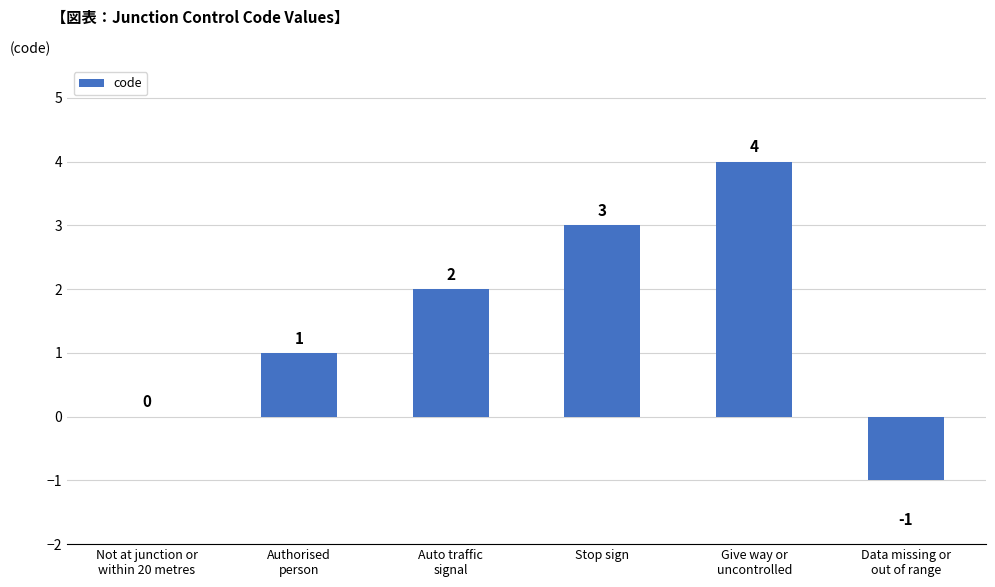

Which has a higher value, Not at junction or
within 20 metres or Auto traffic
signal?

Auto traffic
signal